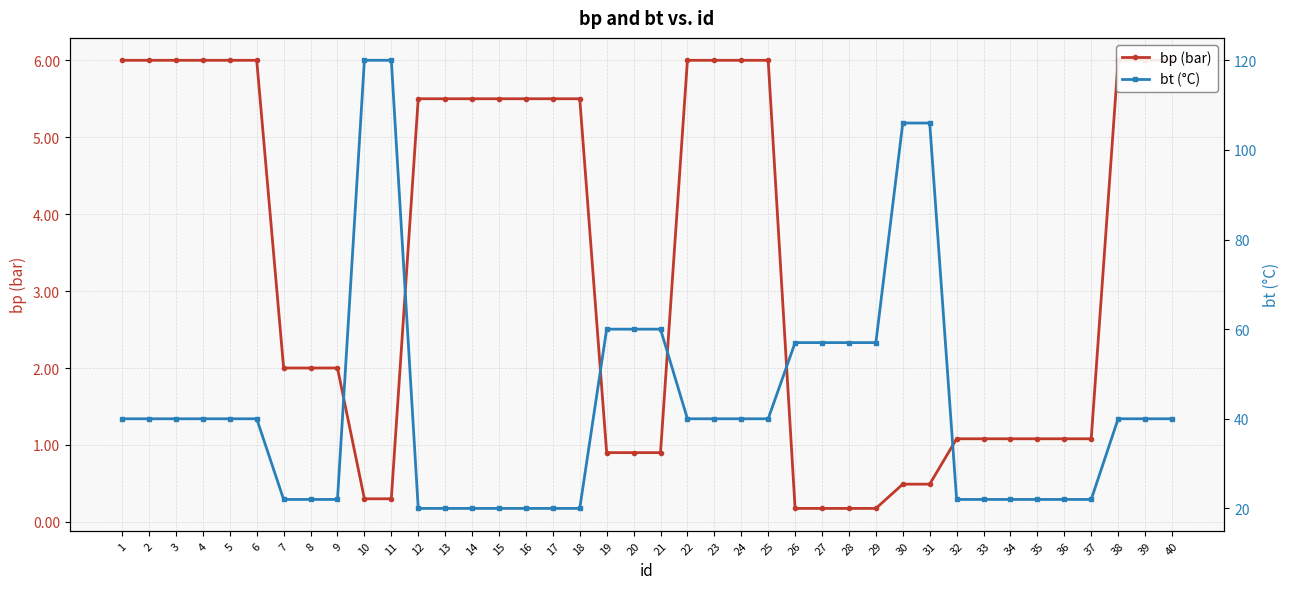

True or false: bp (bar) has a value of 3.8 at 25.

False